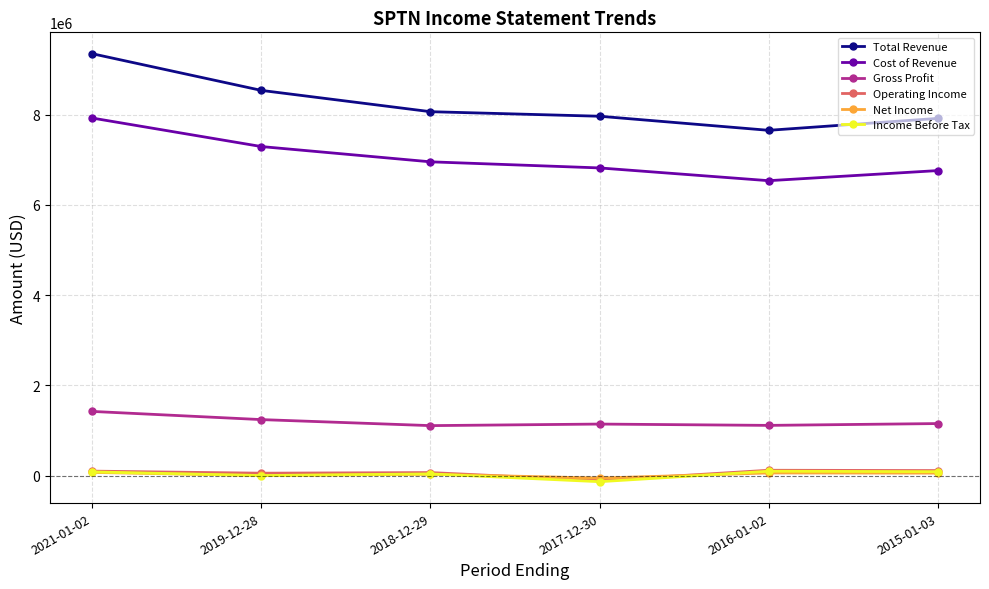

How many lines are shown in the chart?

6